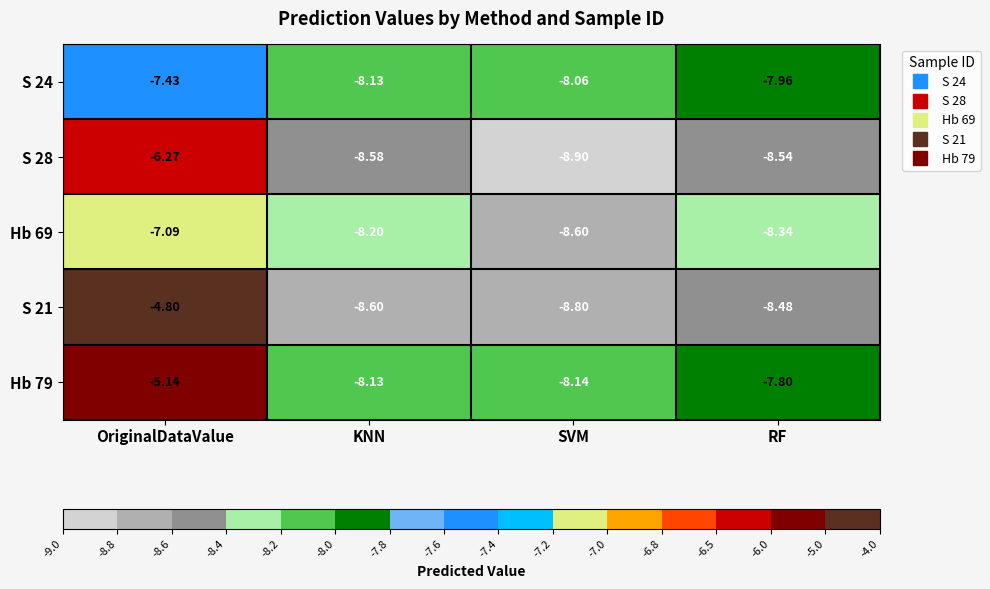

How many data points does each series have?

4